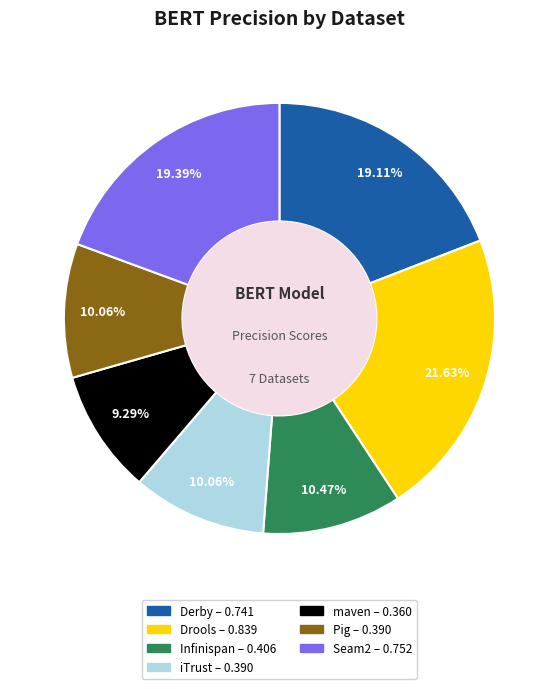

Is there a majority slice in this chart?

No